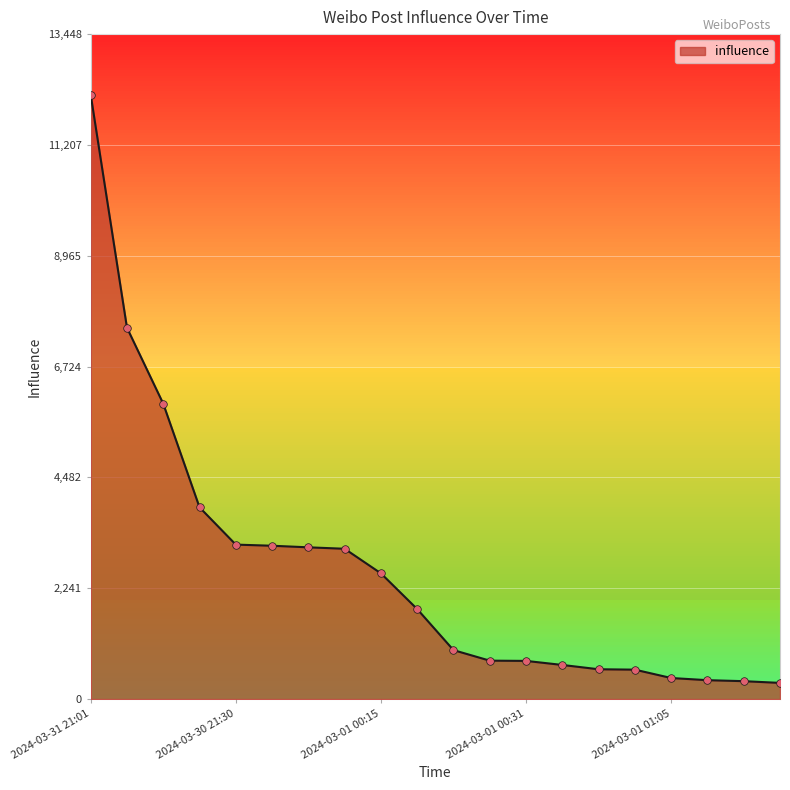

What is the greatest value displayed?

12226